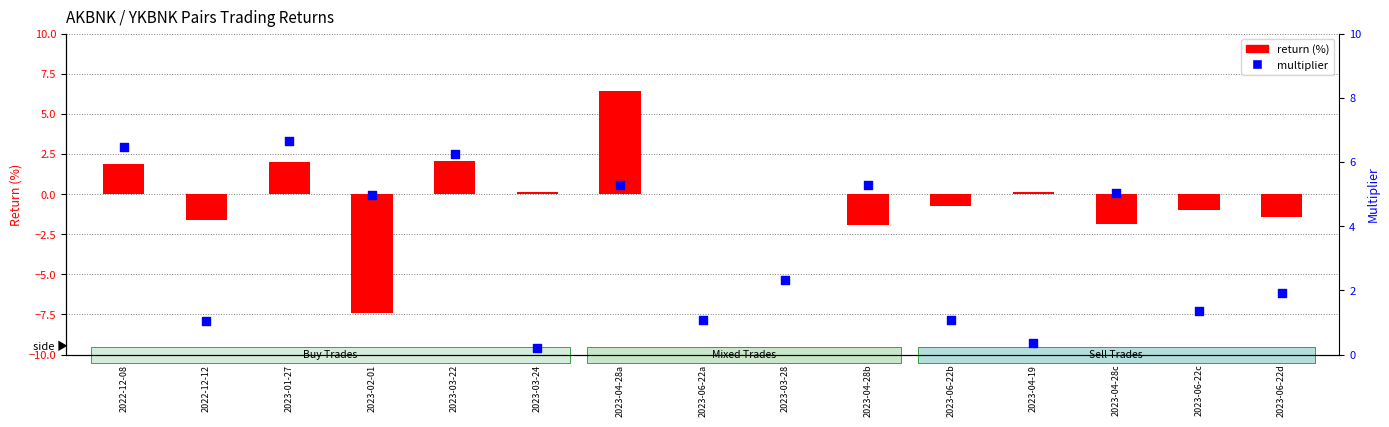

Which series has the largest total across all categories?

multiplier